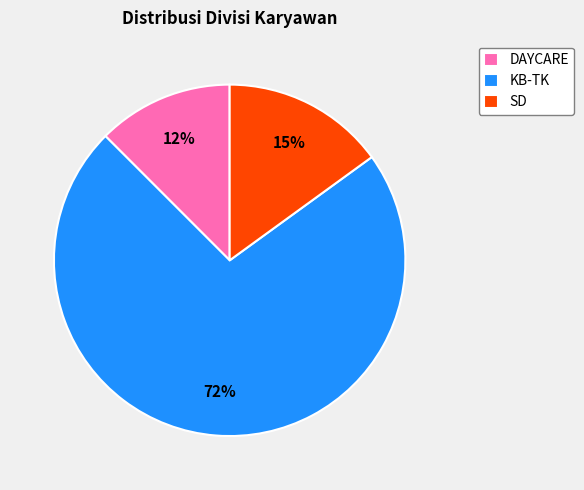

The SD slice represents 15% of the pie. True or false?

True